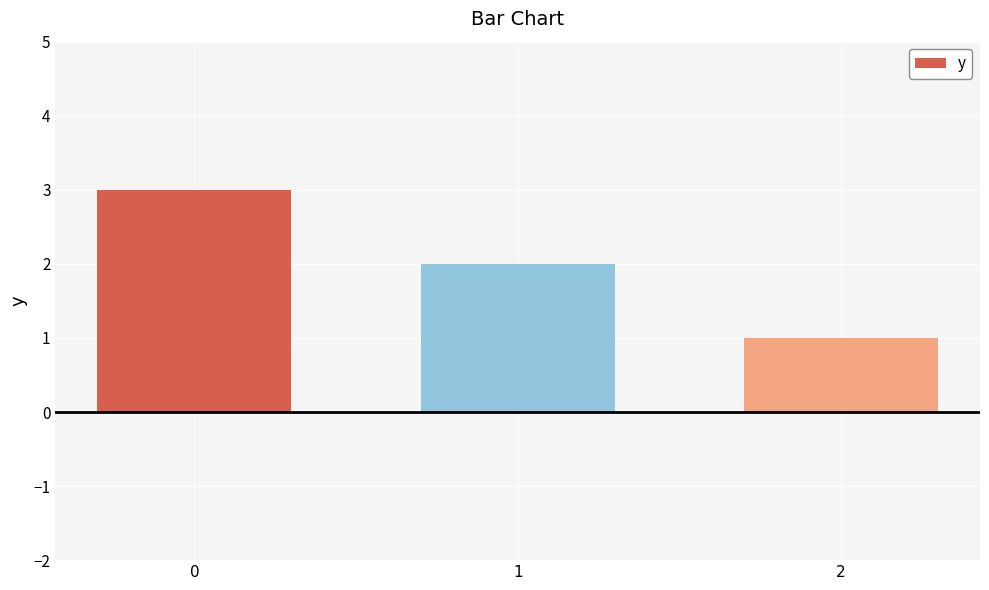

What is the average value?

2